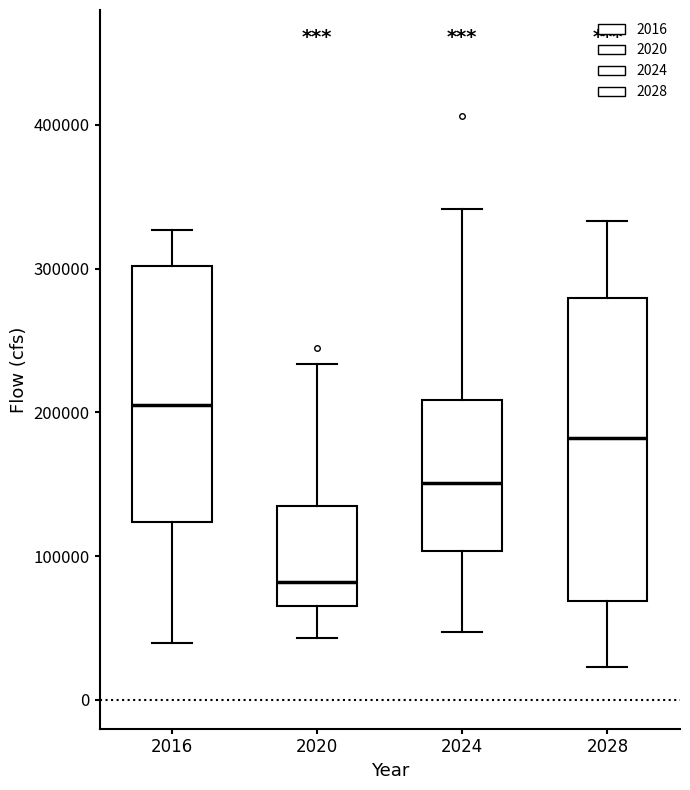

Comparing the boxes themselves (not the whiskers), which one is the tallest?

2028